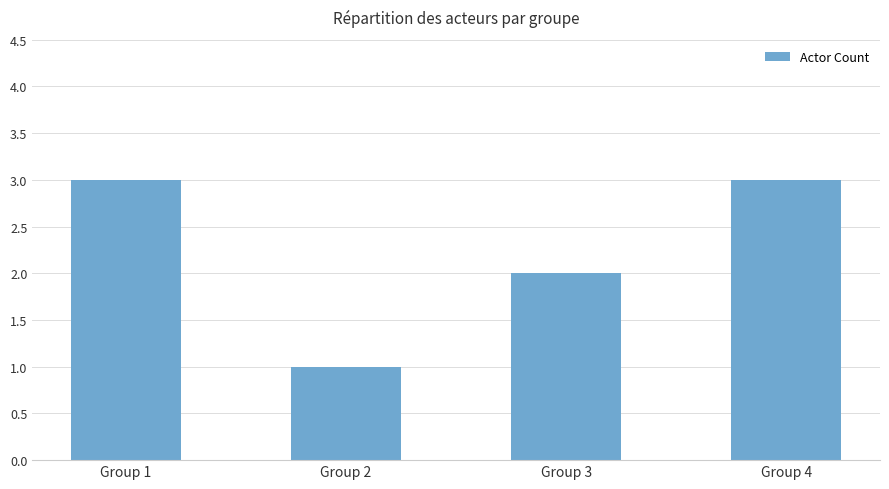

The chart shows a value of 4 at Group 1. True or false?

False